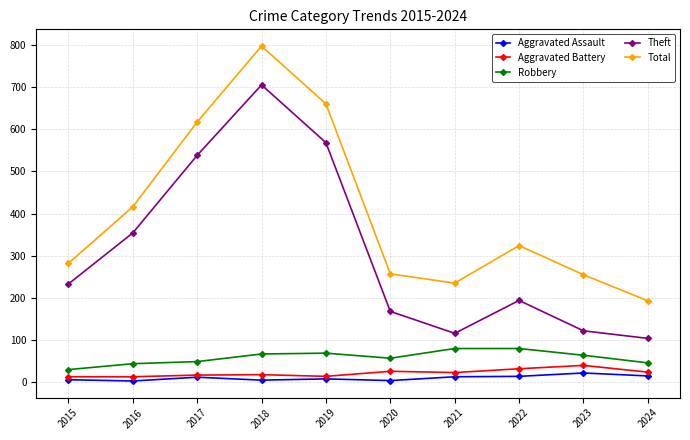

The value of Total at 2020 is 373. True or false?

False